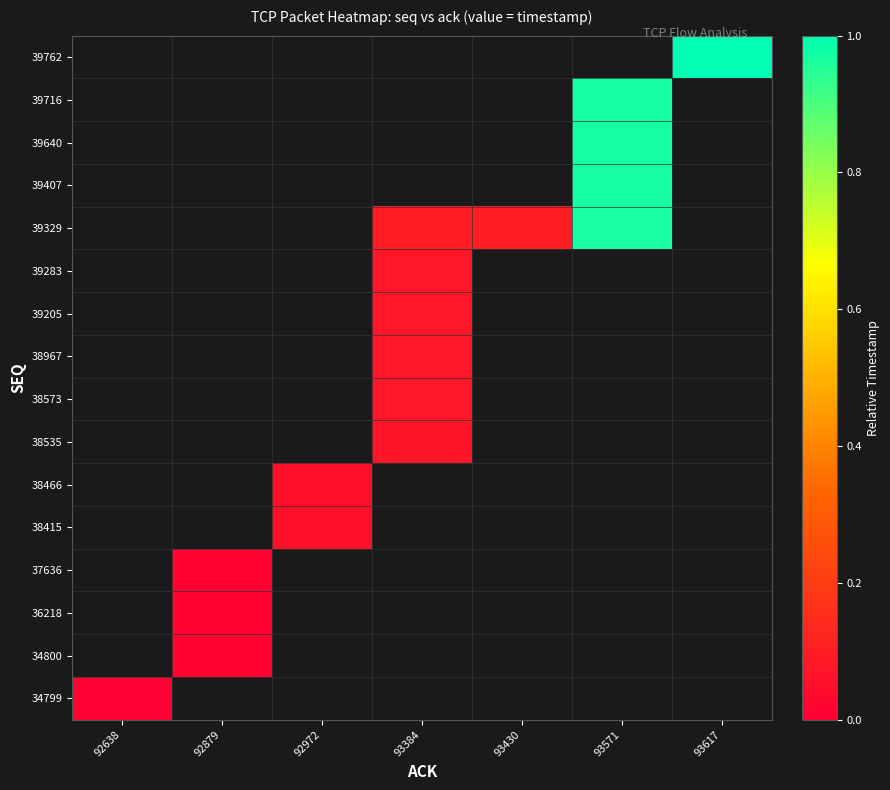

Is the value of 39407 at 92972 greater than the value of 39205 at 92972?

No